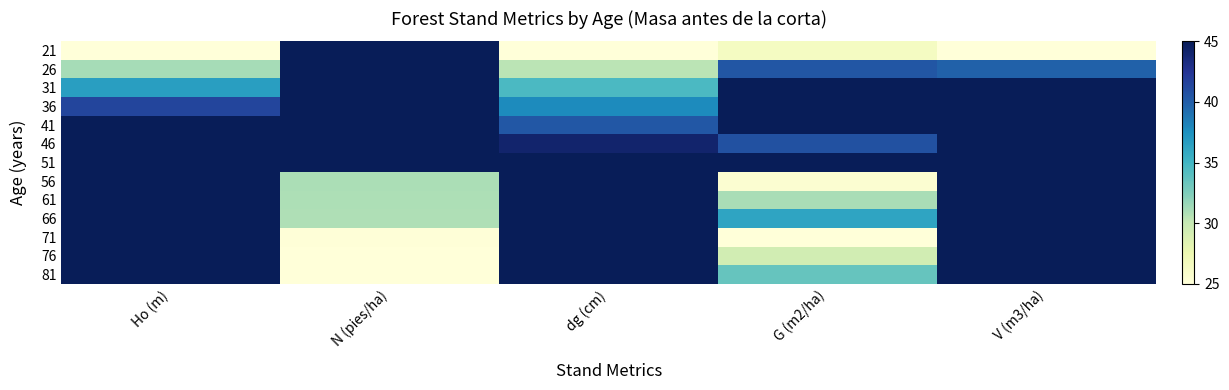

At which category does the chart reach its minimum across all series?

Ho (m)